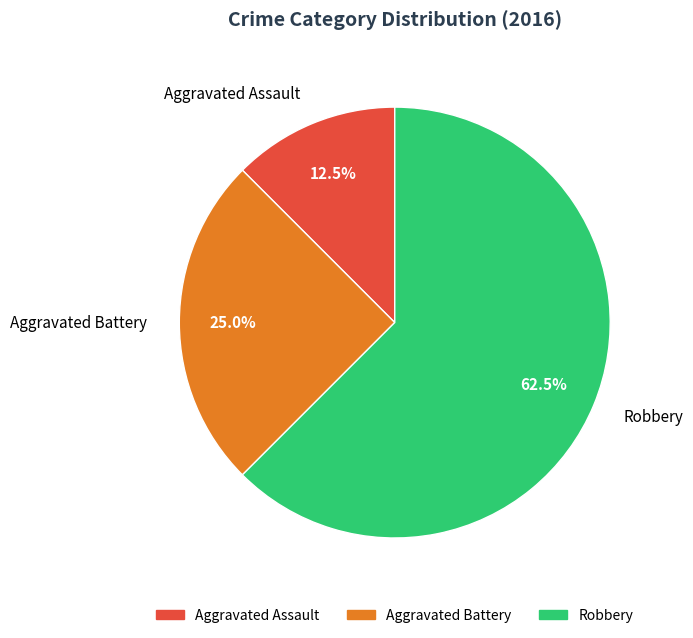

What is the smallest slice in the pie chart?

Aggravated Assault